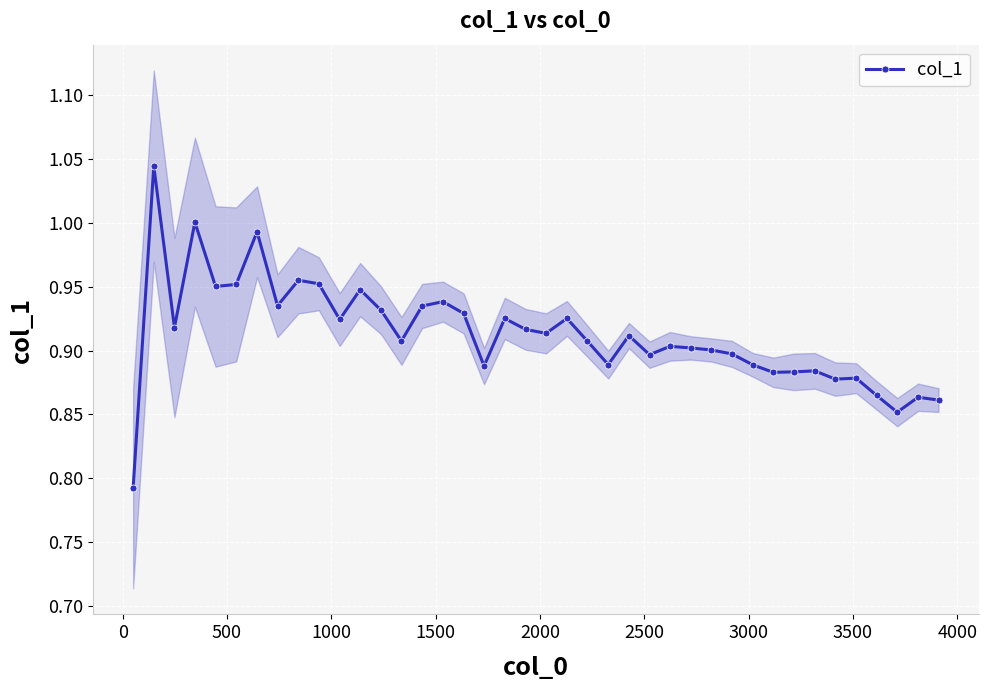

How many interior local peaks (higher than both neighbors) does the data have?

13